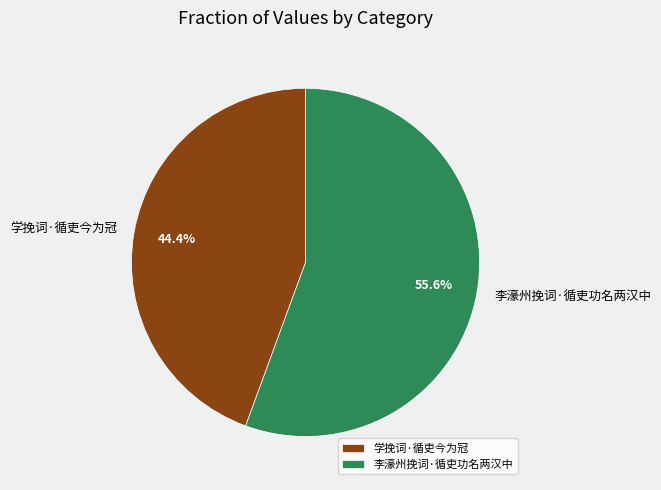

Count the number of slices in the pie.

2